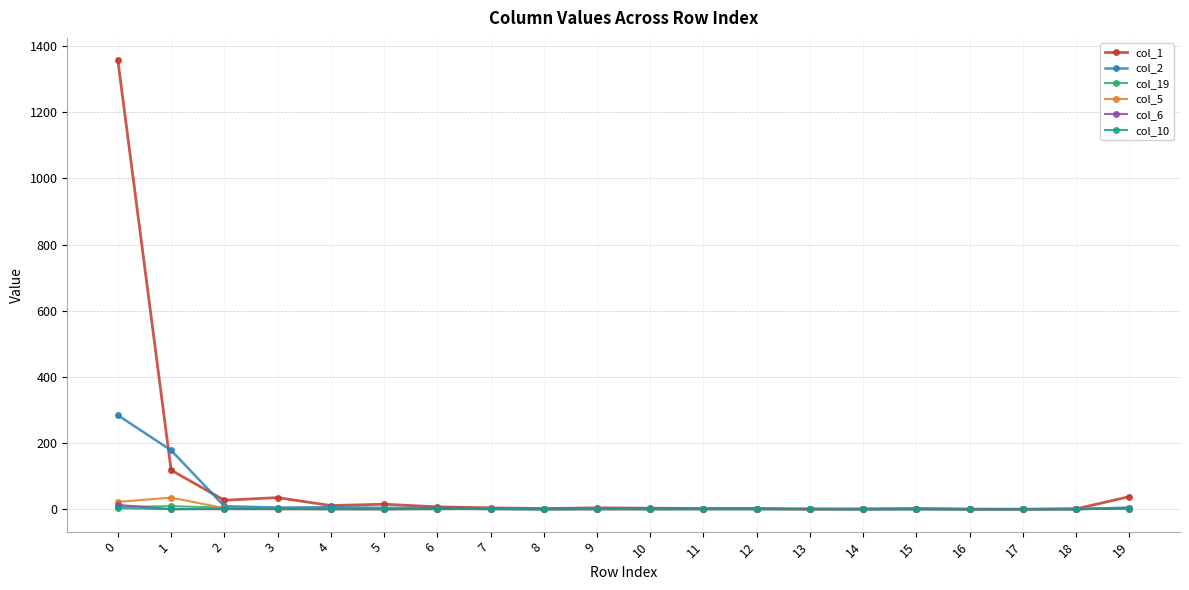

What is the greatest value displayed?

1357